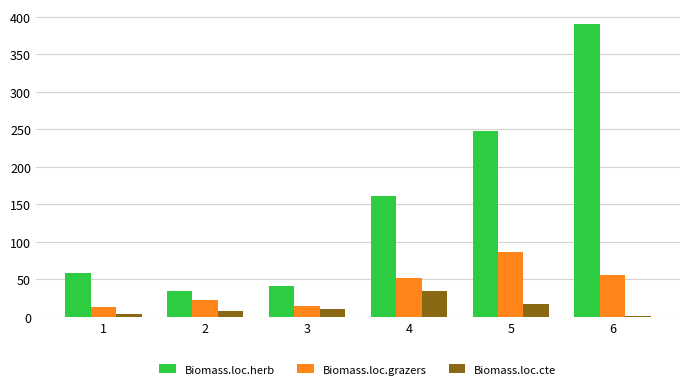

What is the total value across all series at 3?

65.8